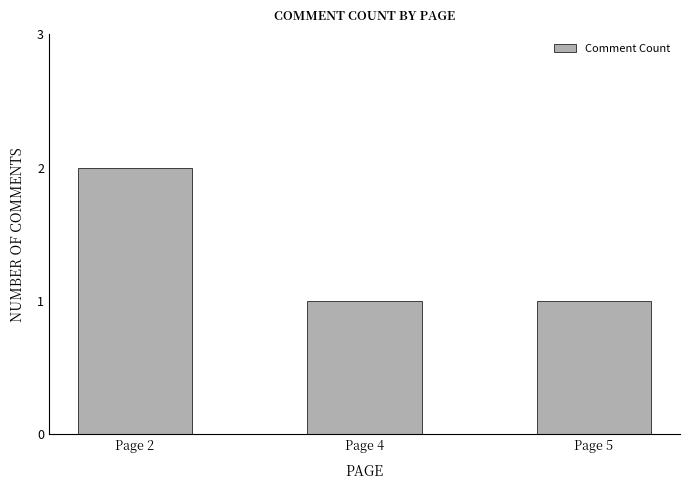

What is the value of the 3rd bar from the left?

1